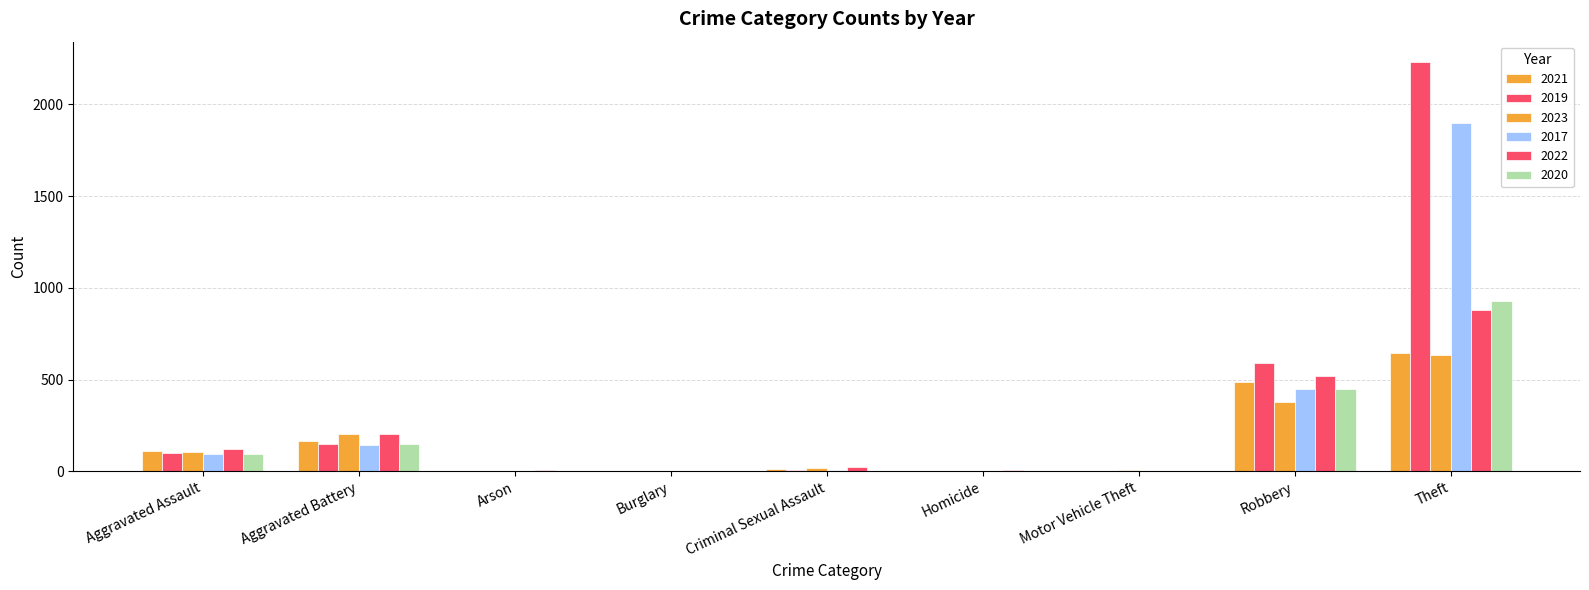

What is the label of the 8th bar from the left?

Robbery